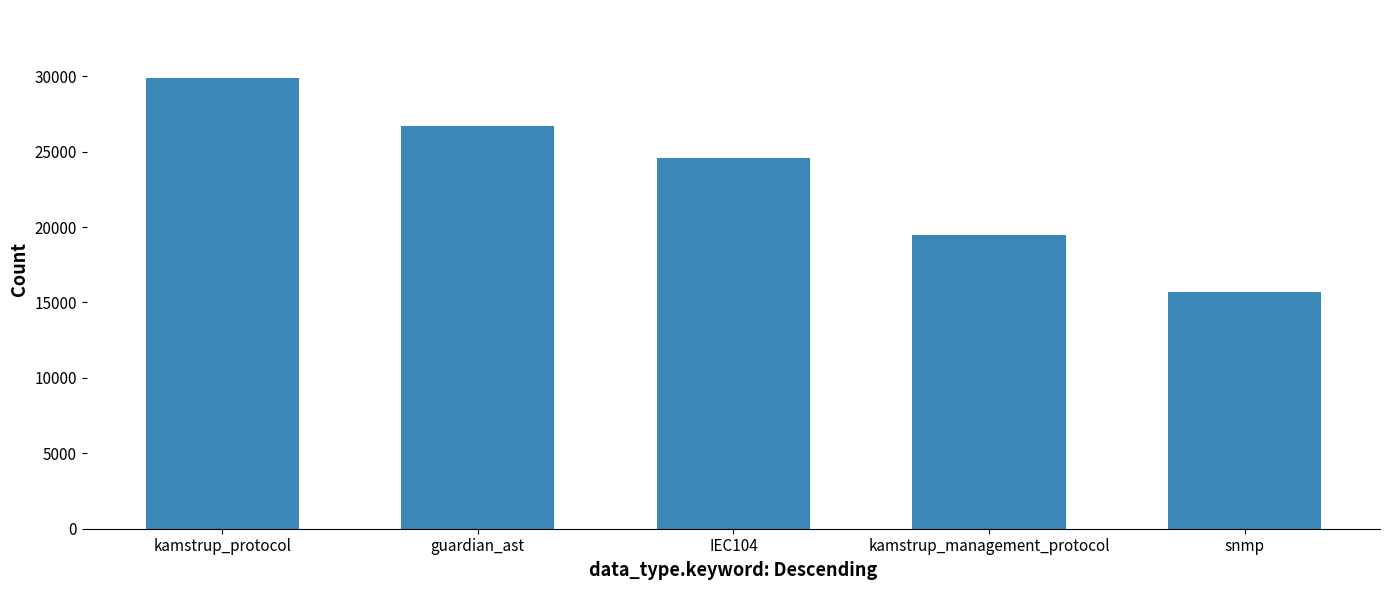

Which label corresponds to the smallest value in the chart?

snmp